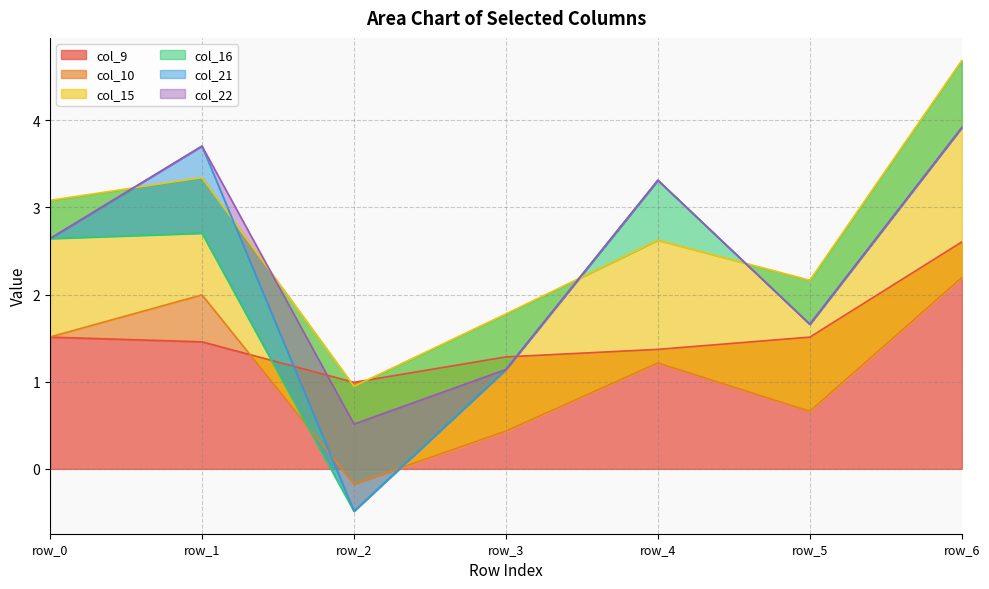

Rank the series by their maximum value, from lowest to highest.

col_10, col_16, col_21, col_22, col_15, col_9